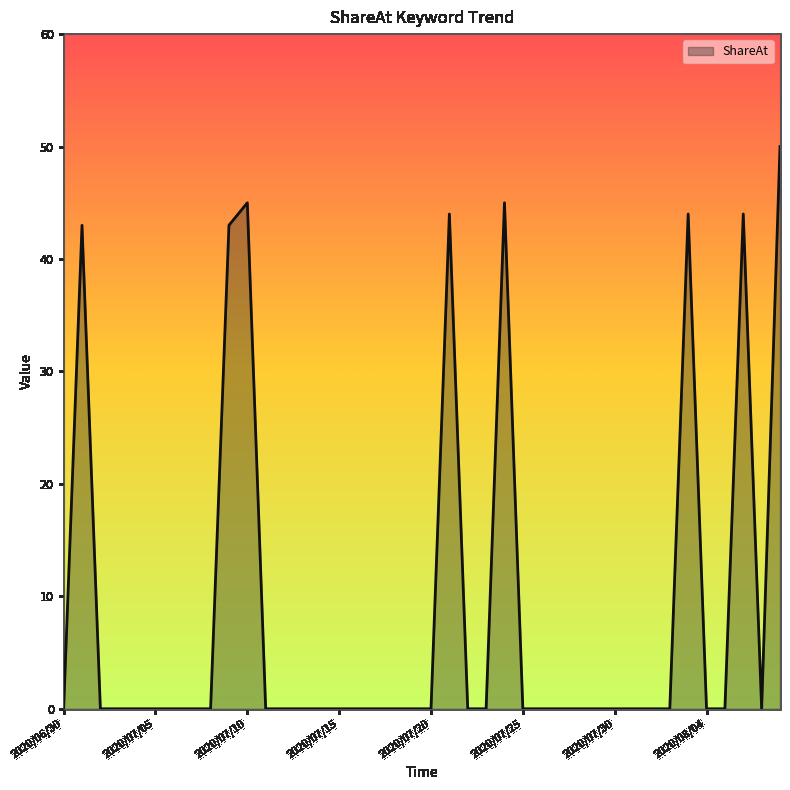

What is the difference between the maximum and minimum values?

50